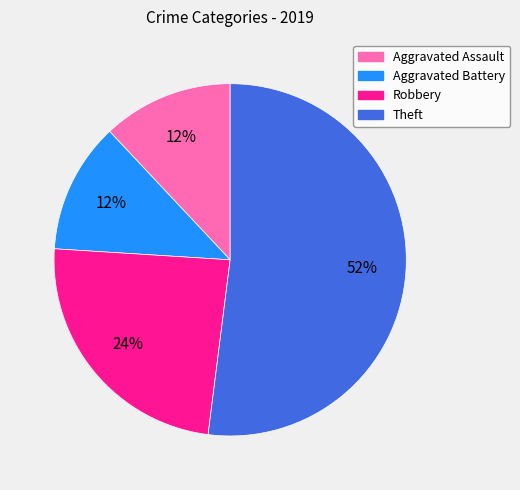

To the nearest percent, what is the difference between the Theft and Aggravated Battery slice percentages?

40%